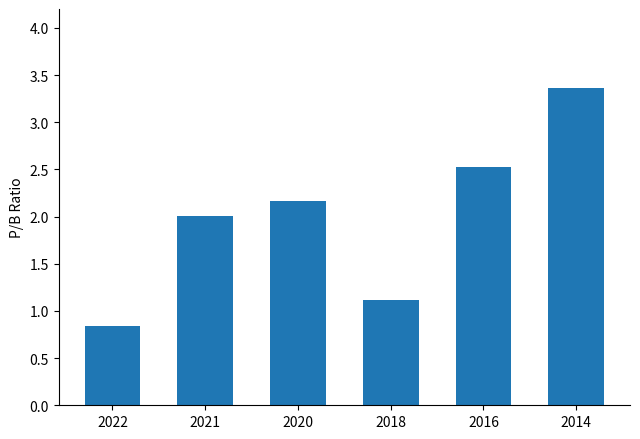

What value does the data have at 2018?

1.1